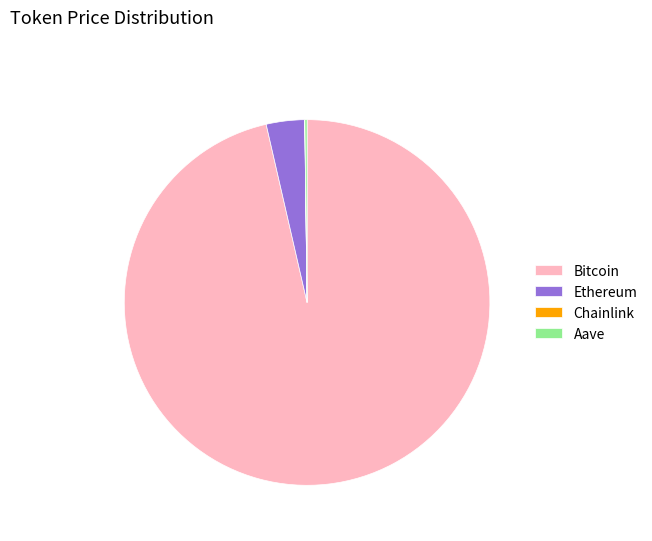

Is it true that Bitcoin is 96% of the pie?

True